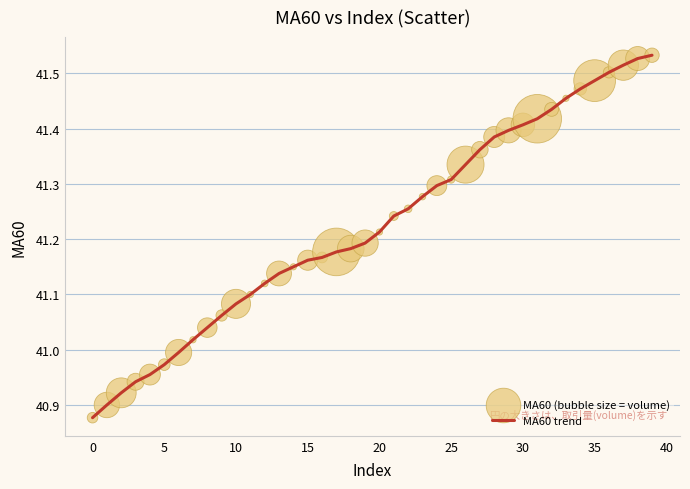

What is the difference between the maximum and minimum values?

0.7